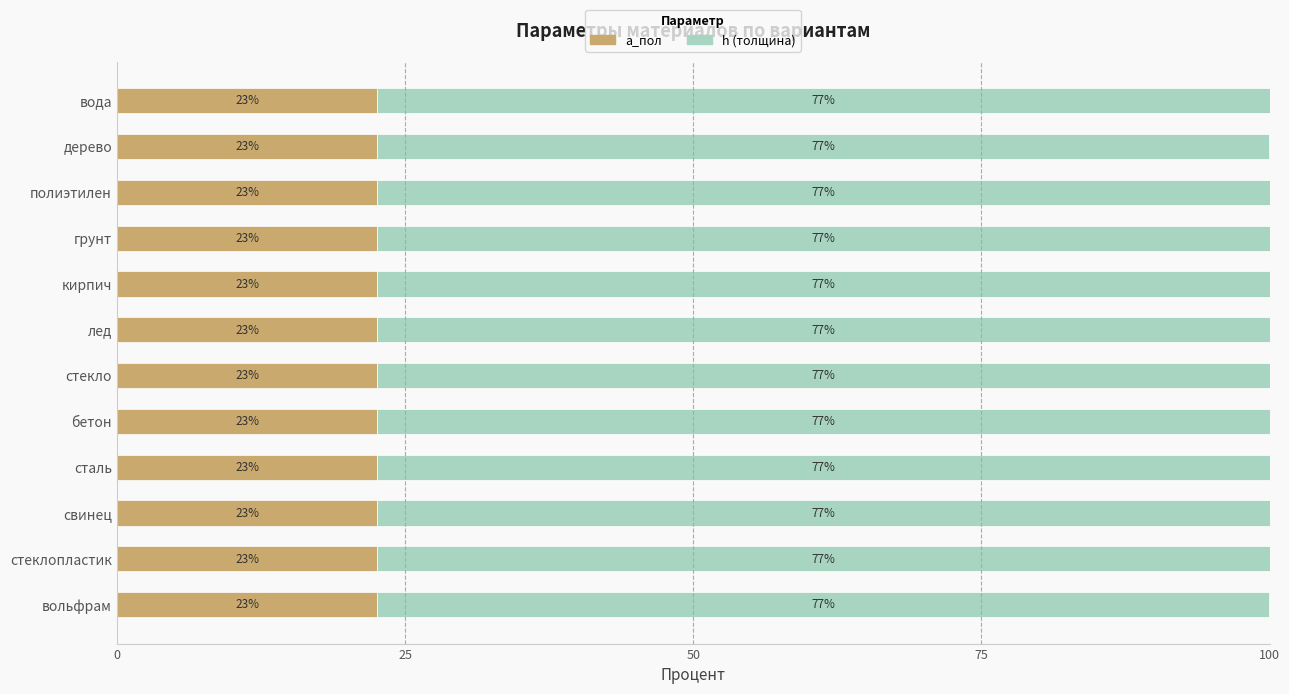

What are all the series names shown in the legend?

а_пол, h (толщина)